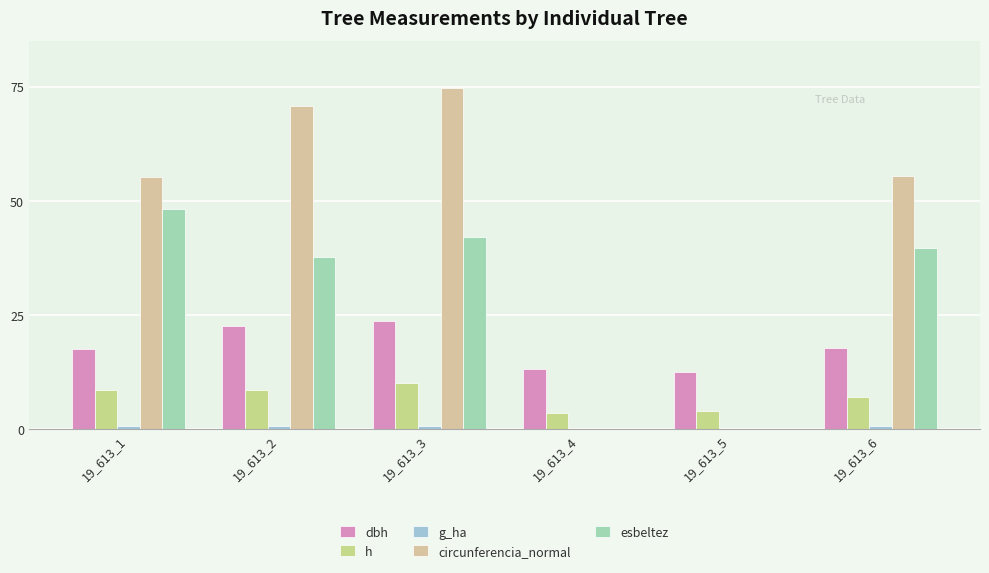

How many series are shown in this chart?

5